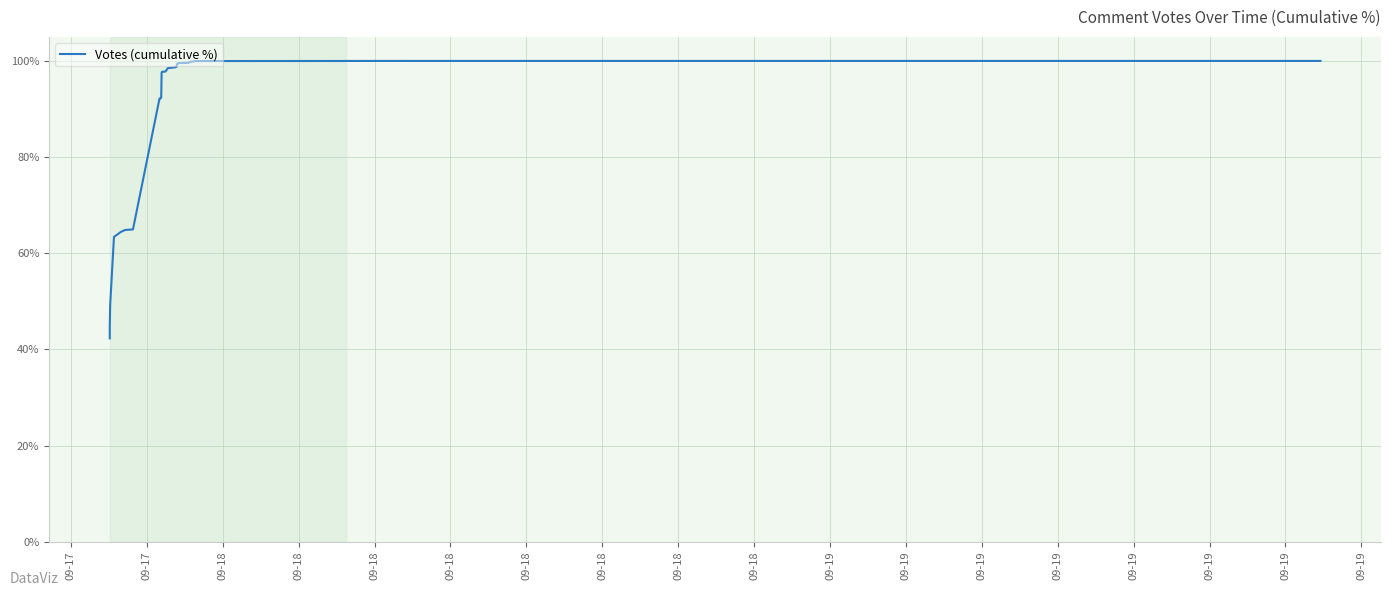

Does the chart display data point markers on the line(s)?

No